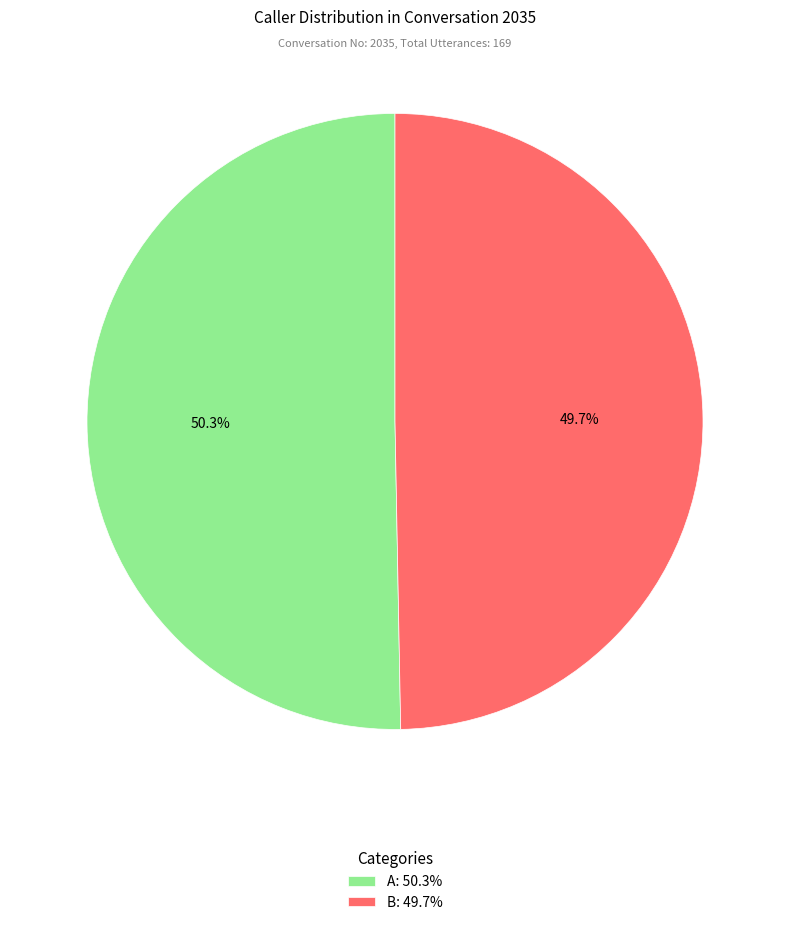

The B slice represents 50% of the pie. True or false?

True